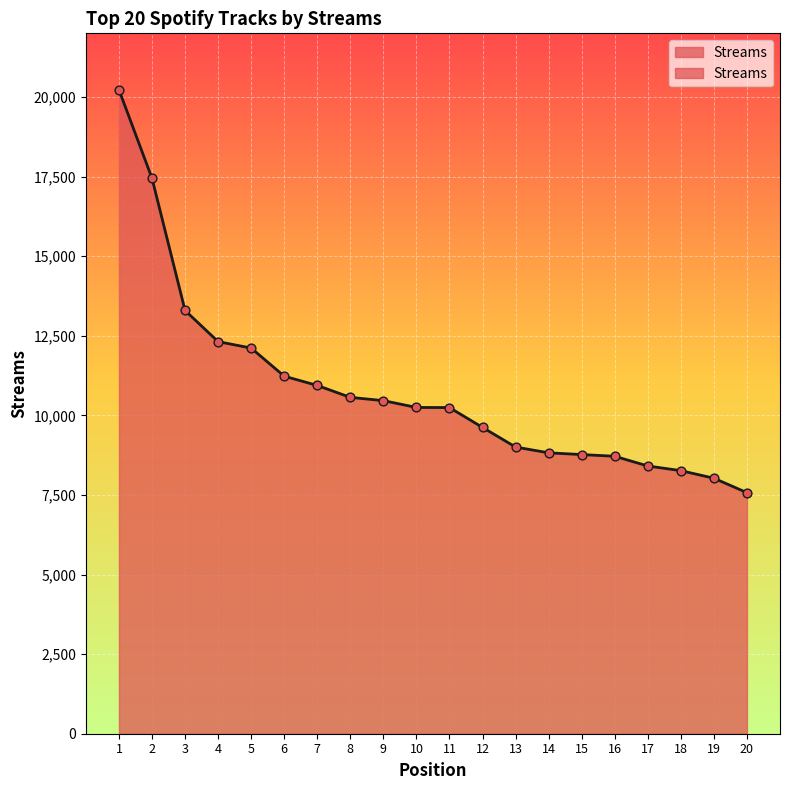

Which has a higher value, 12 or 11?

11